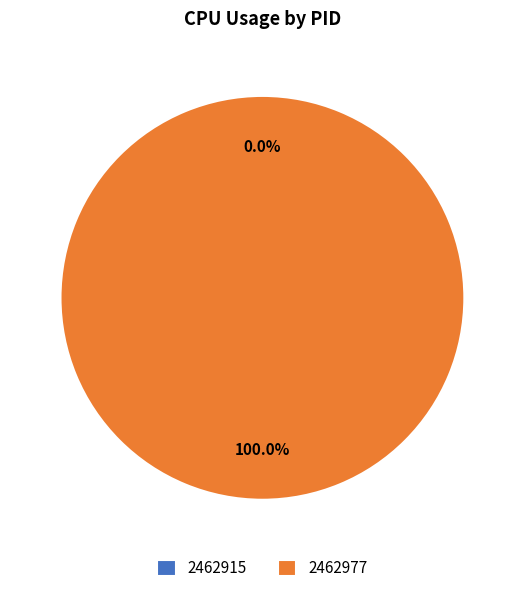

What is the largest slice in the pie chart?

2462977